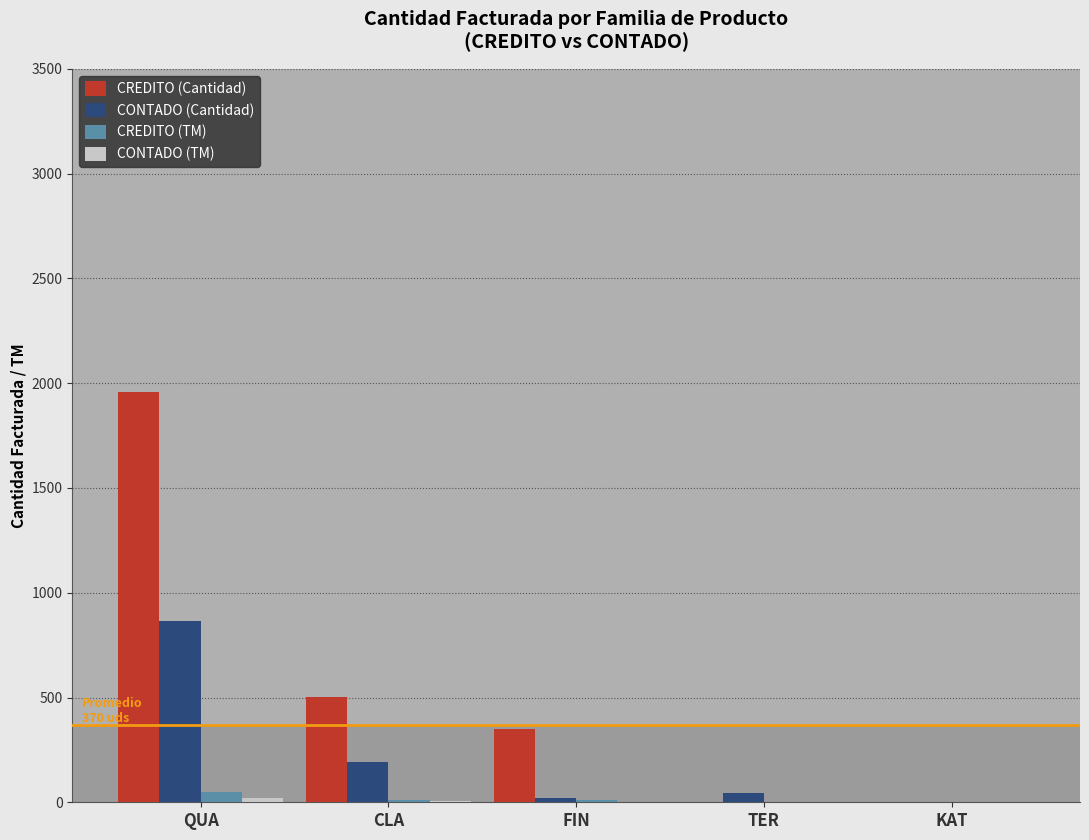

How many categories are shown in the chart?

5